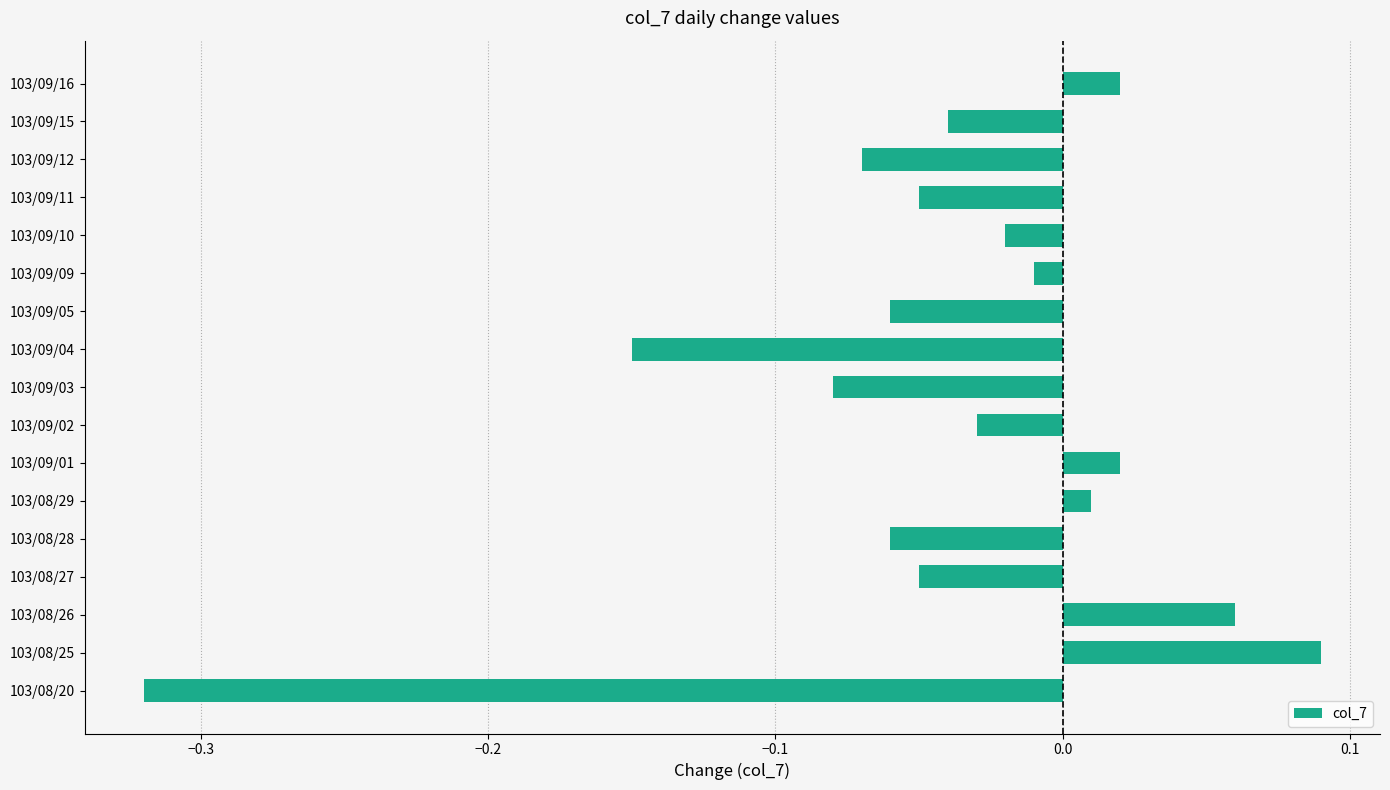

What is the change in value from 103/08/20 to 103/08/25?

+0.4